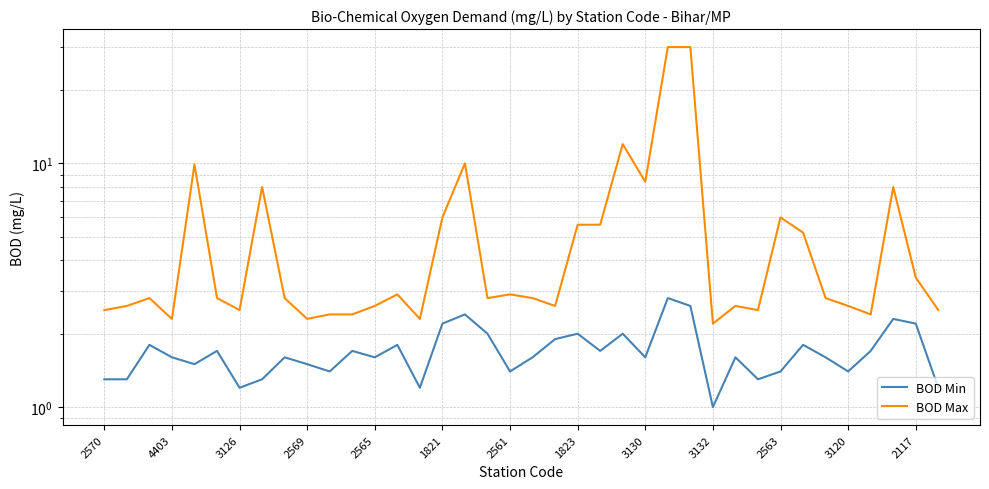

Does the chart display data point markers on the line(s)?

No